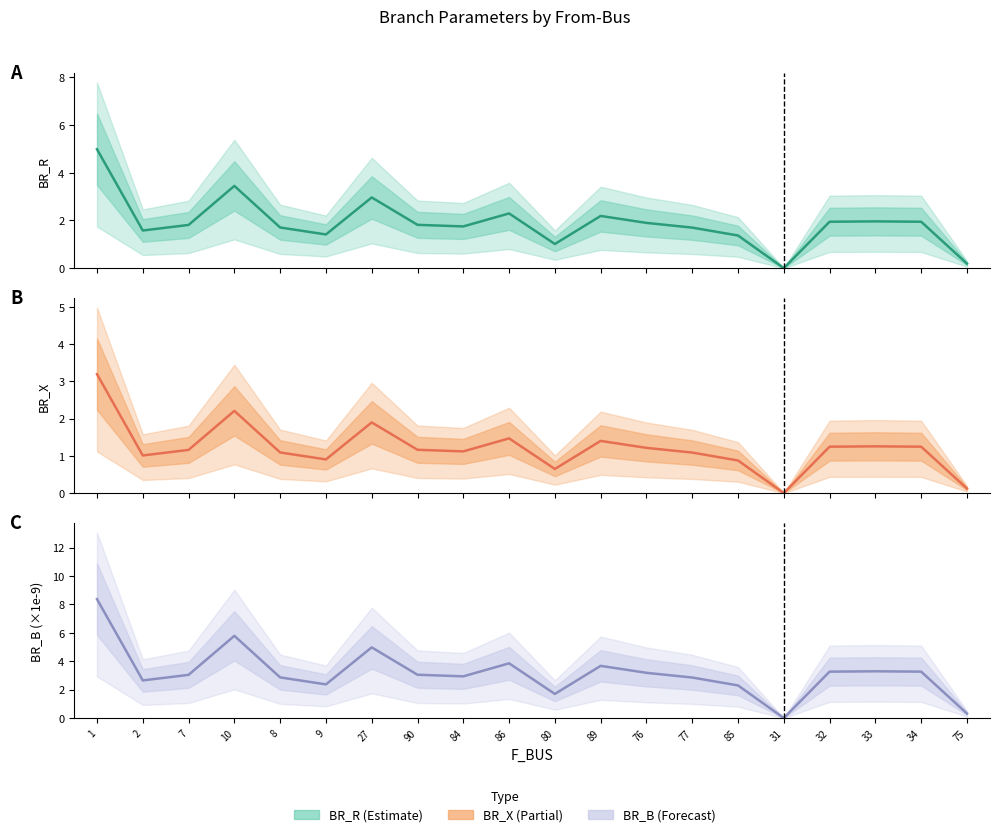

True or false: BR_B has a value of 3.1 at 90.

True